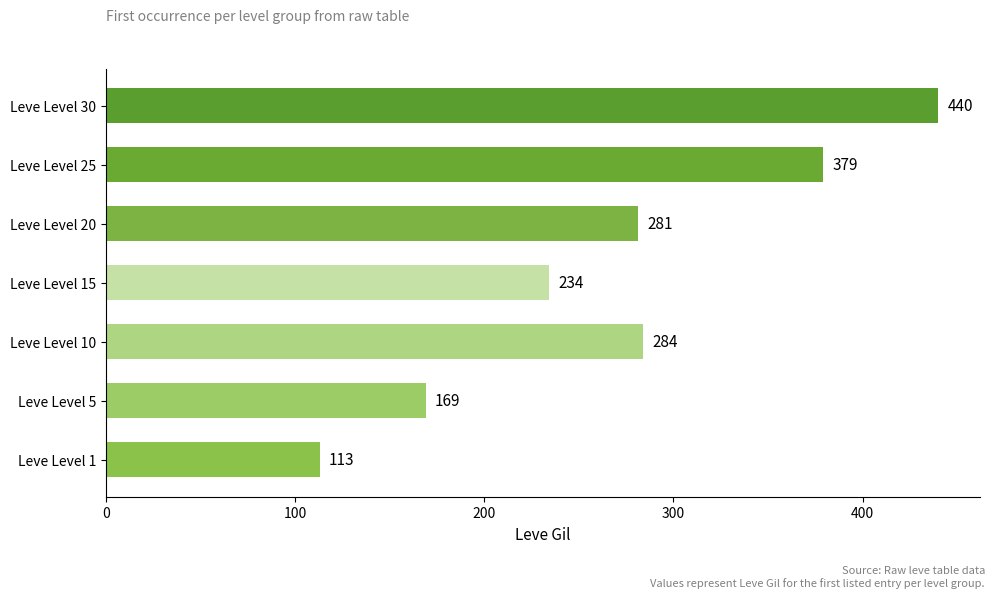

What is the average value?

271